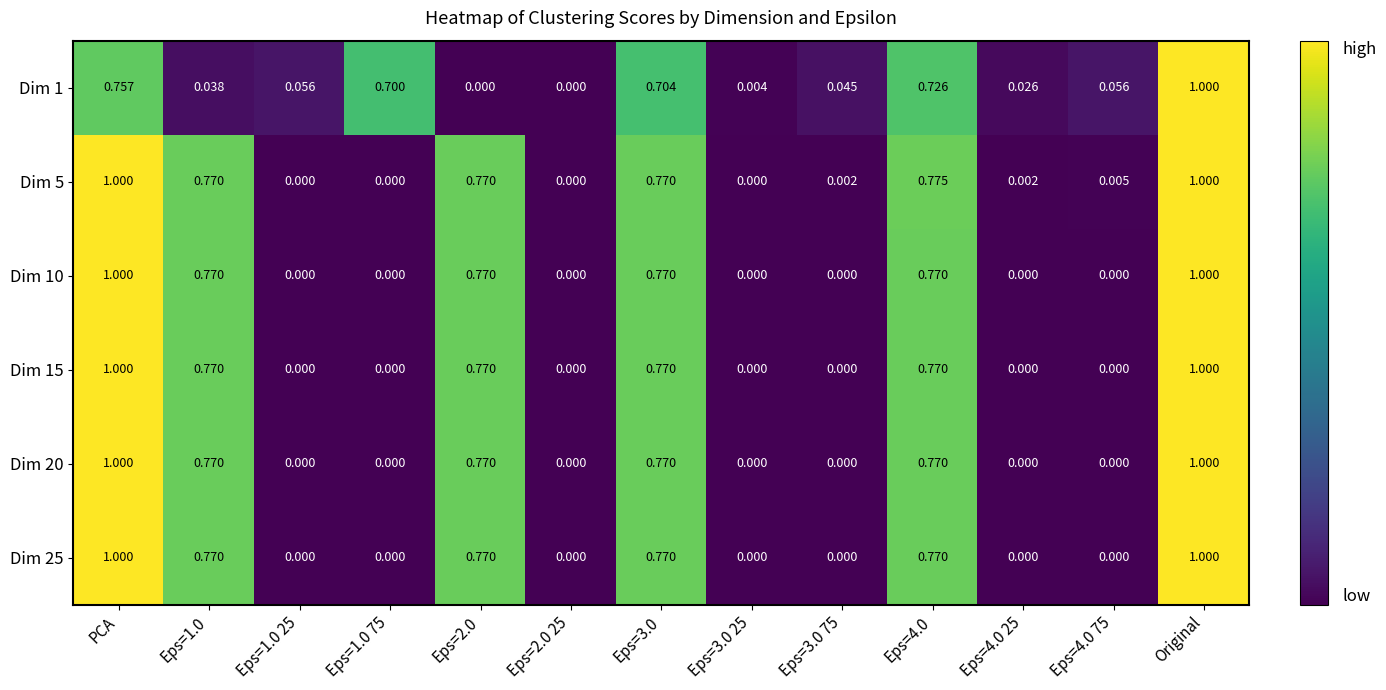

Which category has the highest value in the Dim 1 series?

Original